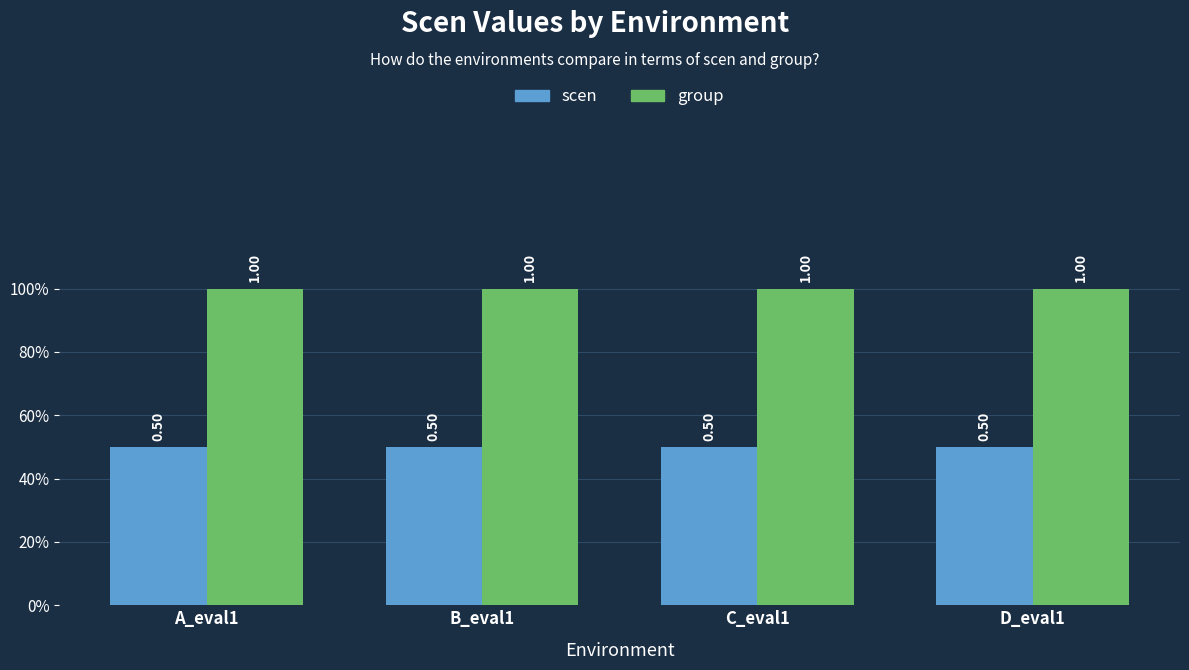

Is it true that group equals 1.0 at C_eval1?

True